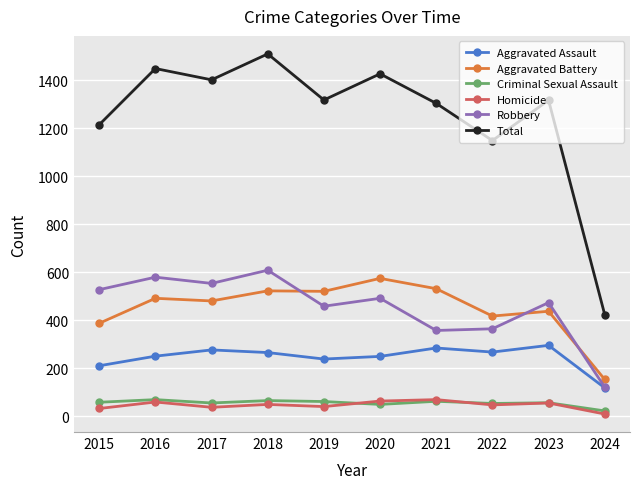

The Criminal Sexual Assault series shows 113 at 2017. True or false?

False